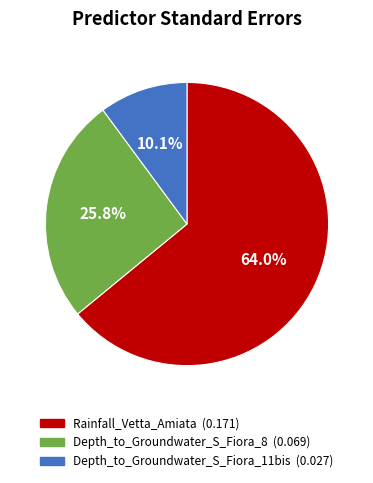

How many segments does this pie chart have?

3